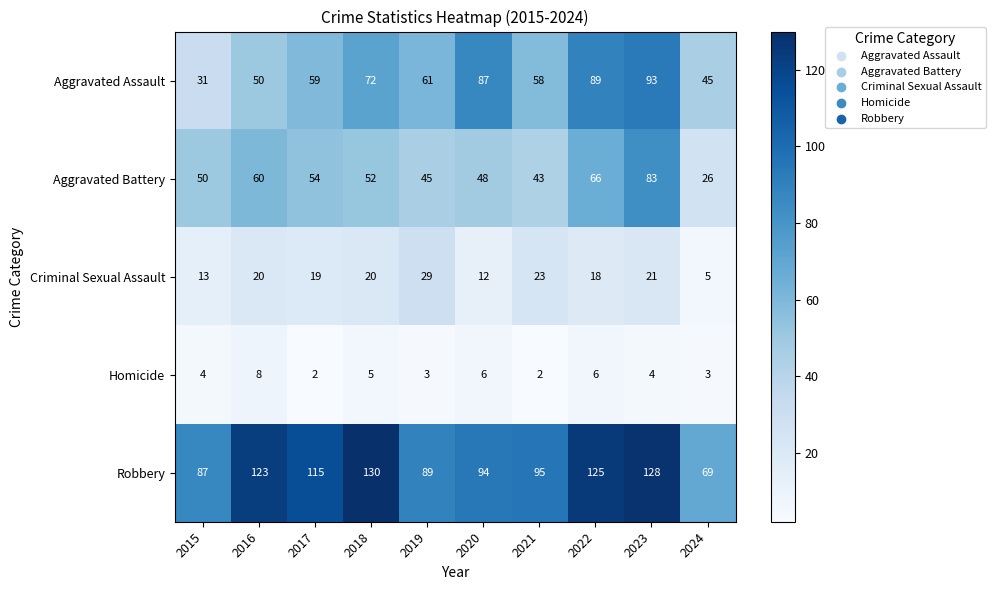

Count the Homicide values in the range 3 to 6.

7